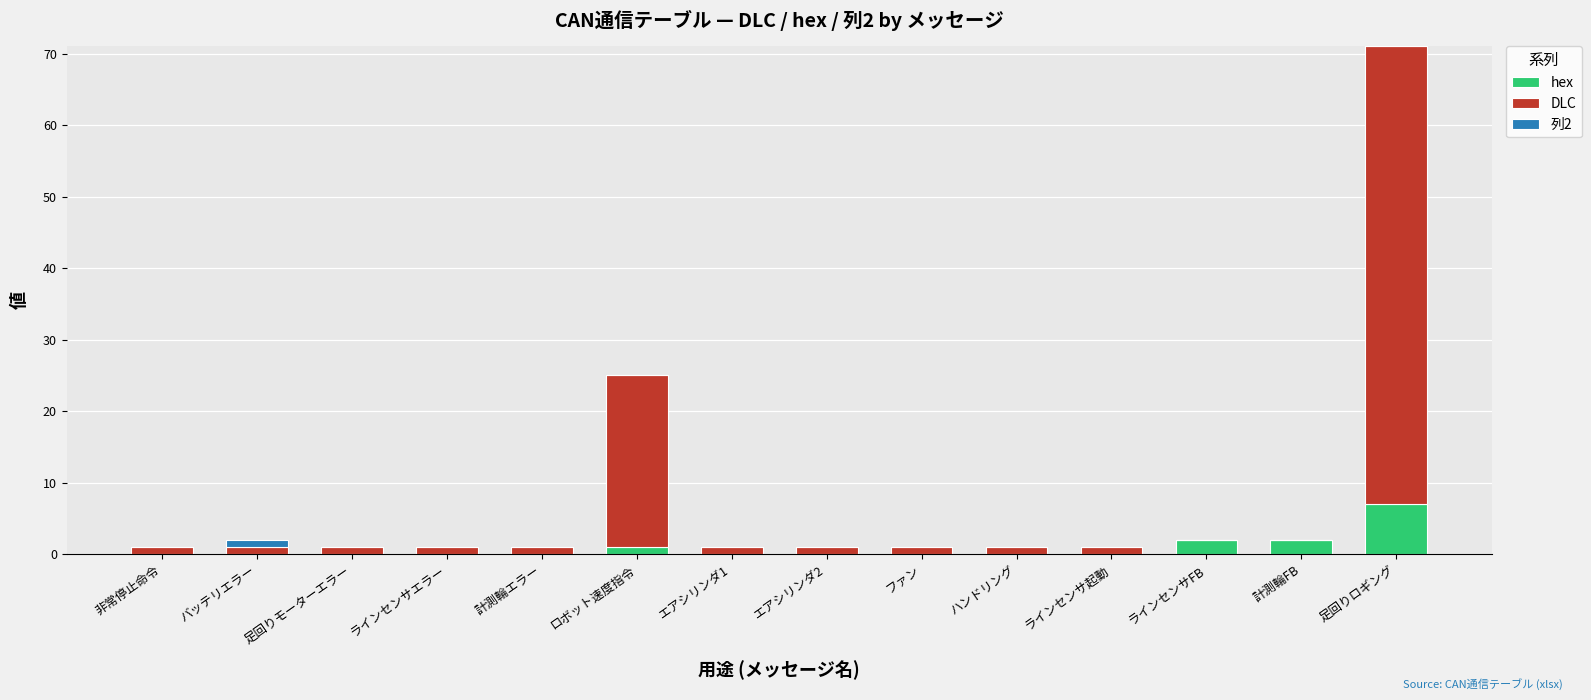

What is the highest value of the hex series?

7